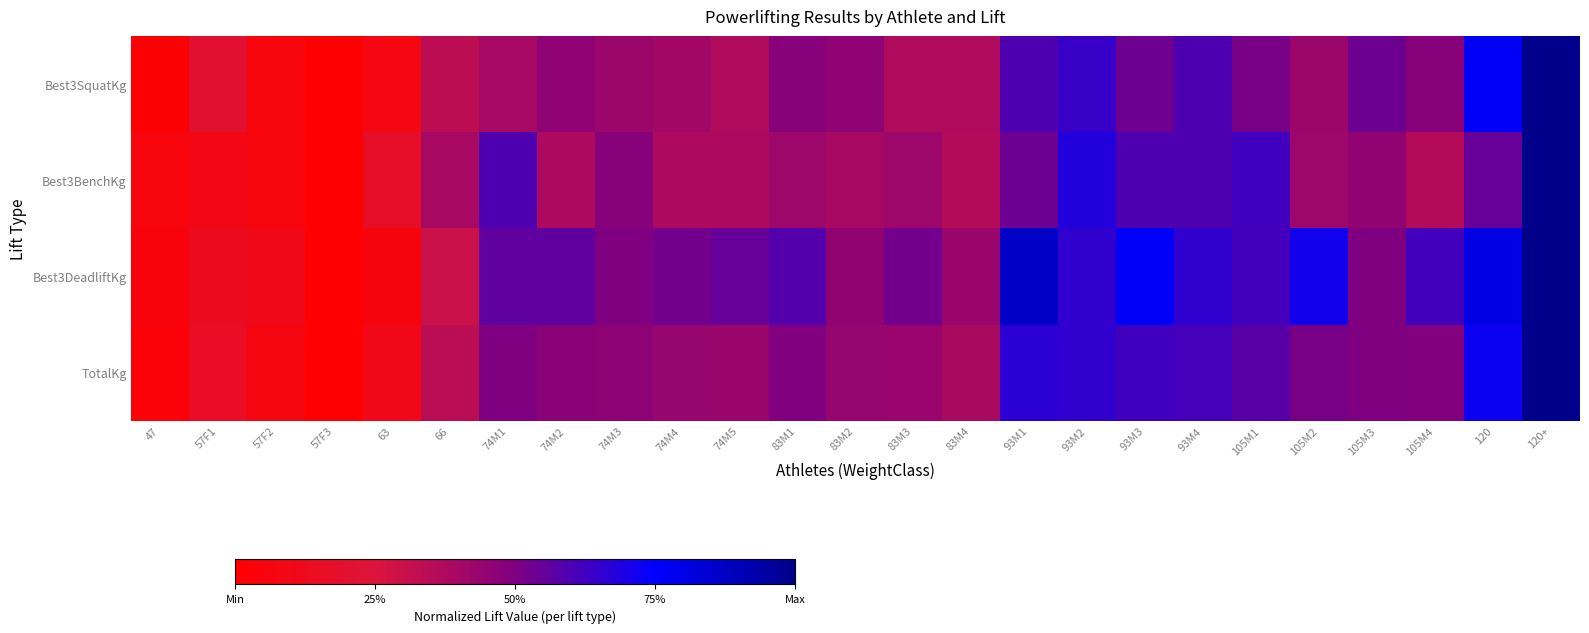

Which label corresponds to the largest value in the chart?

120+